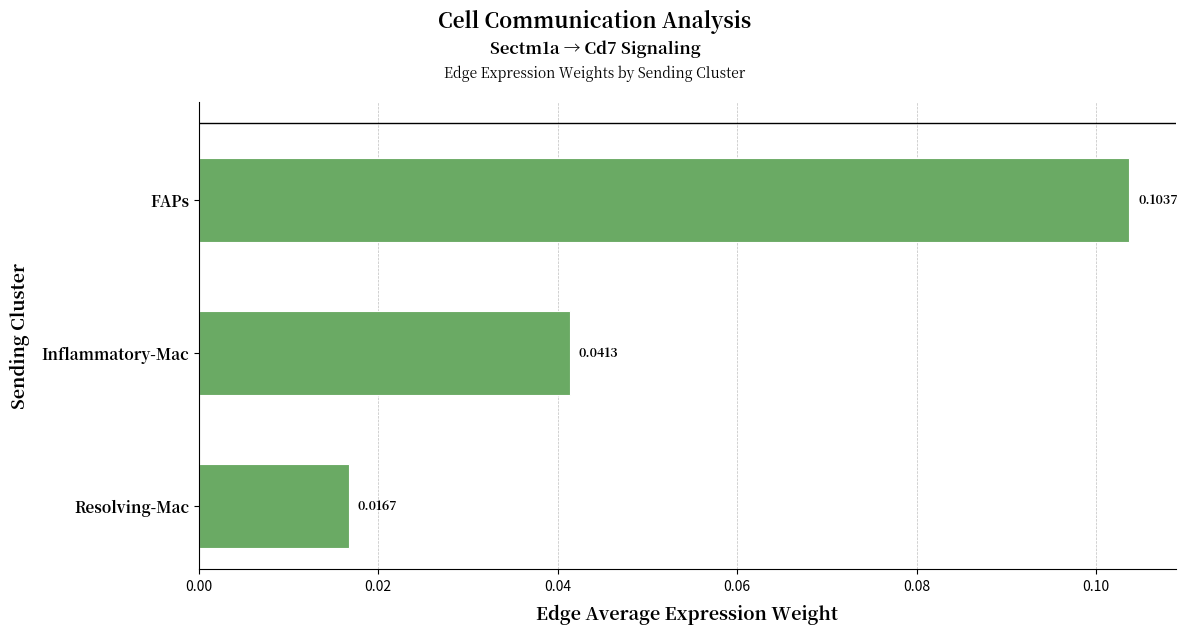

How many bars are there in total?

3